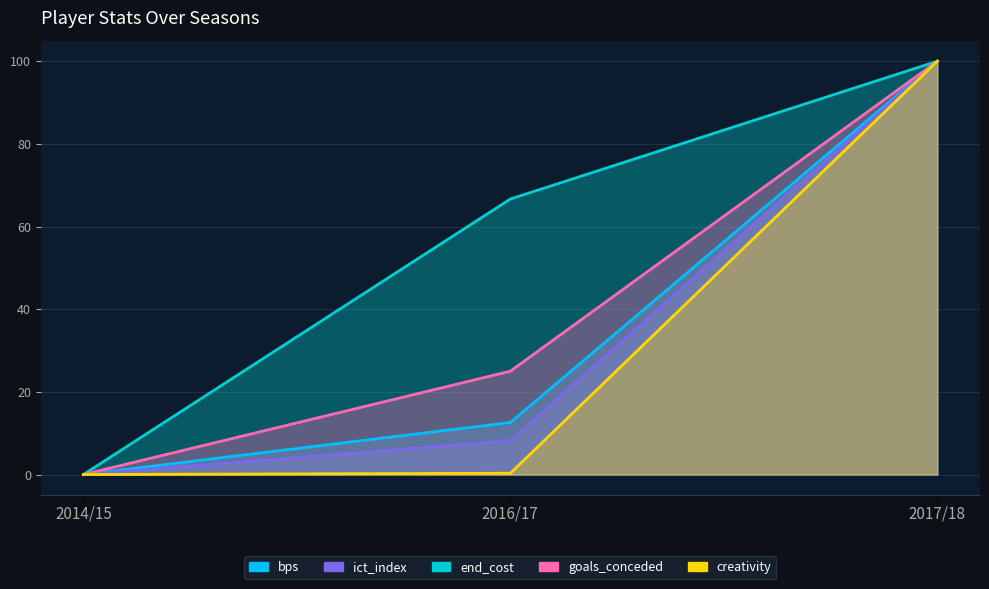

Is the value of end_cost at 2017/18 greater than the value of ict_index at 2014/15?

Yes